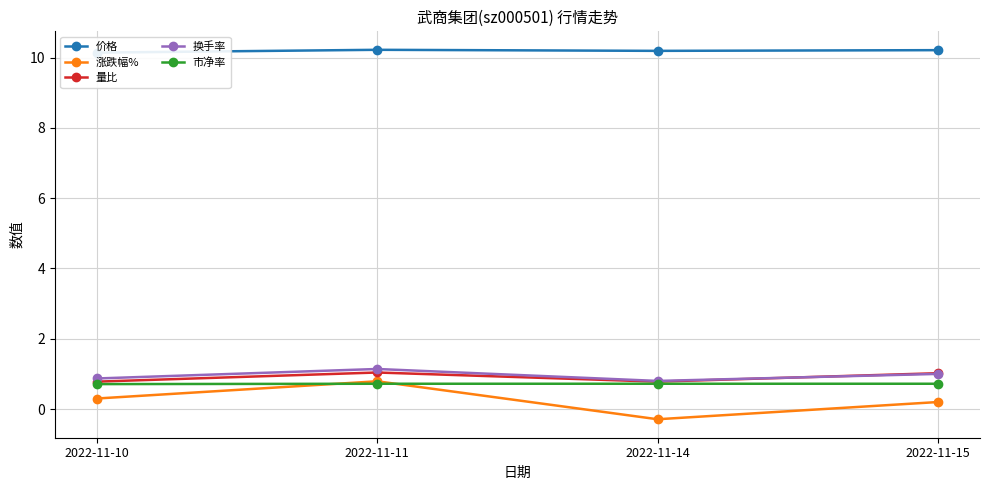

At 2022-11-14, list the series in order from largest to smallest.

价格, 换手率, 量比, 市净率, 涨跌幅%